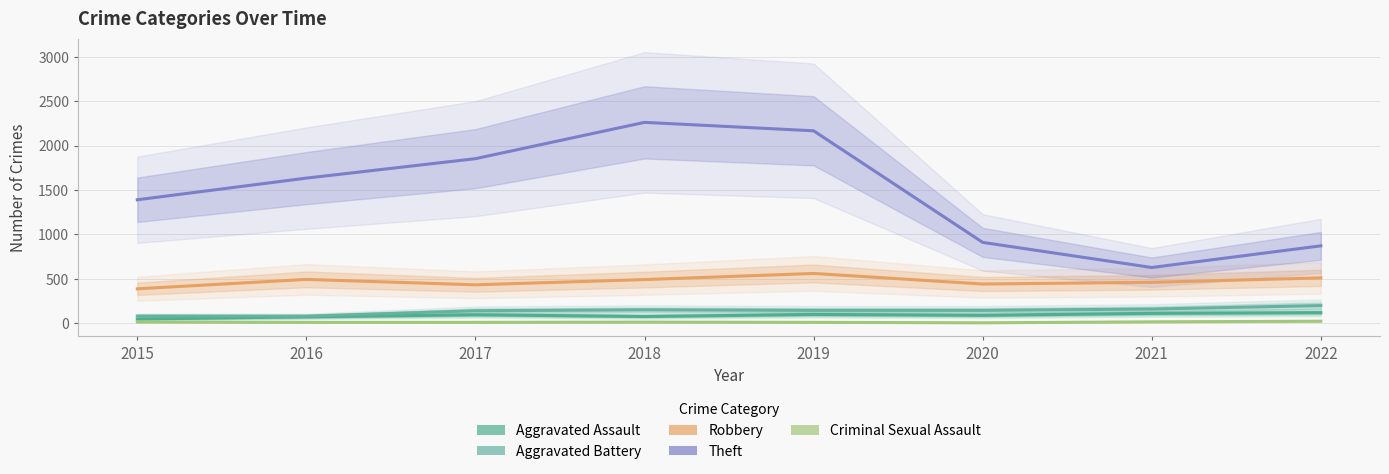

Reading right to left, transcribe all the data shown in this chart.

Aggravated Assault: 117	109	87	97	74	93	71	45
Aggravated Battery: 197	158	143	143	149	139	78	79
Robbery: 509	459	440	559	490	431	492	386
Theft: 870	626	909	2166	2261	1852	1633	1389
Criminal Sexual Assault: 21	14	3	8	11	8	8	12